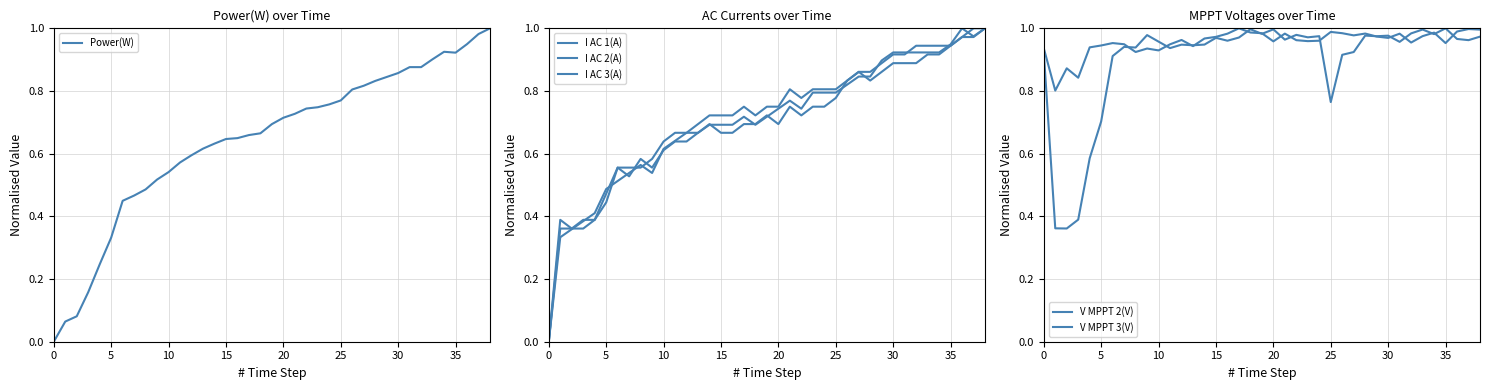

Where do Power(W) and I AC 2(A) first cross each other?

21 and 22